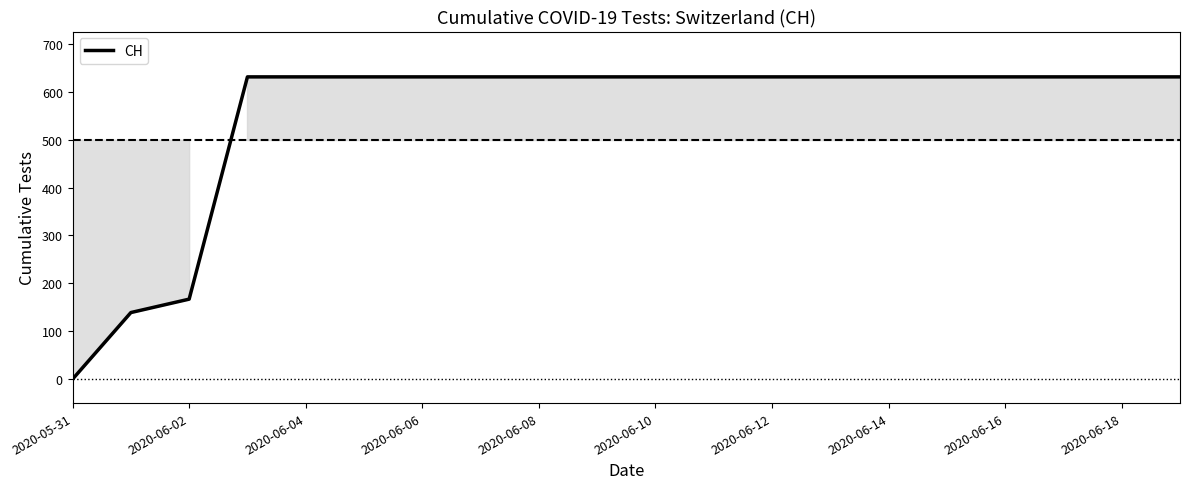

What is the difference between the second highest and second lowest values?

492